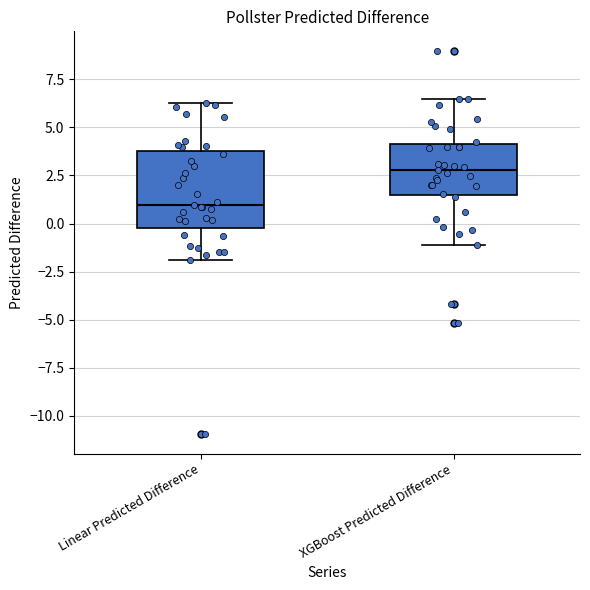

Where is the upper edge of the box for XGBoost Predicted Difference on the y-axis? The values are not printed on the chart, so give them approximately, as read against the axis.

4.0